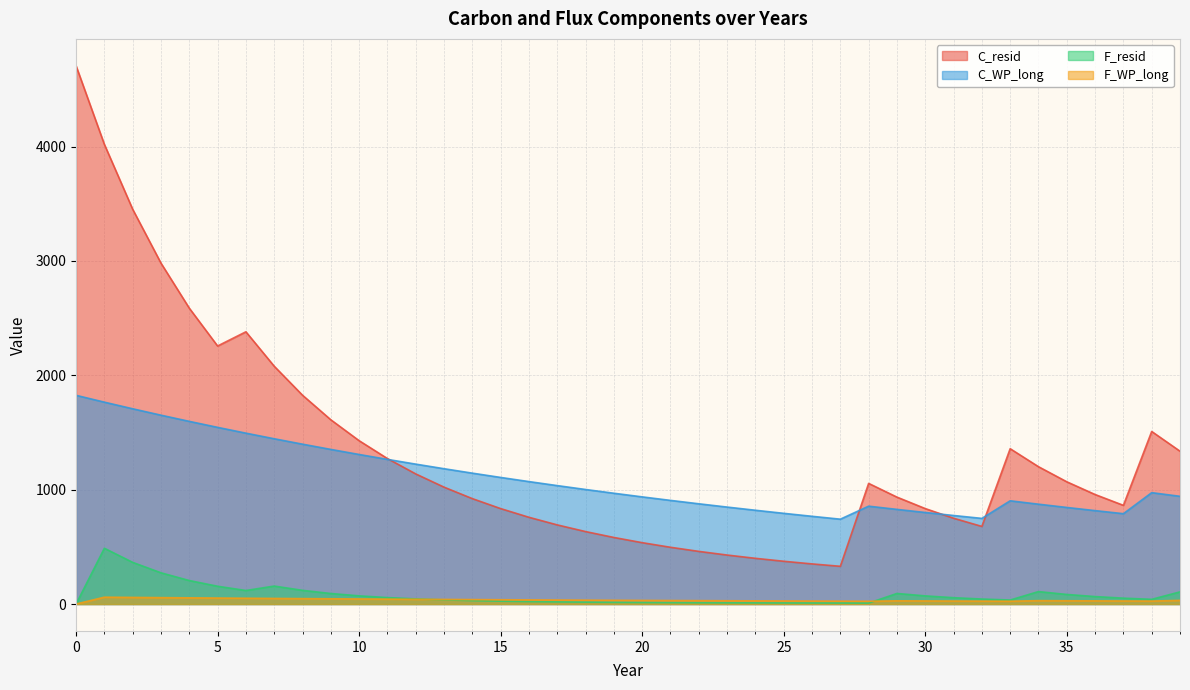

Which series has the largest total across all categories?

C_resid